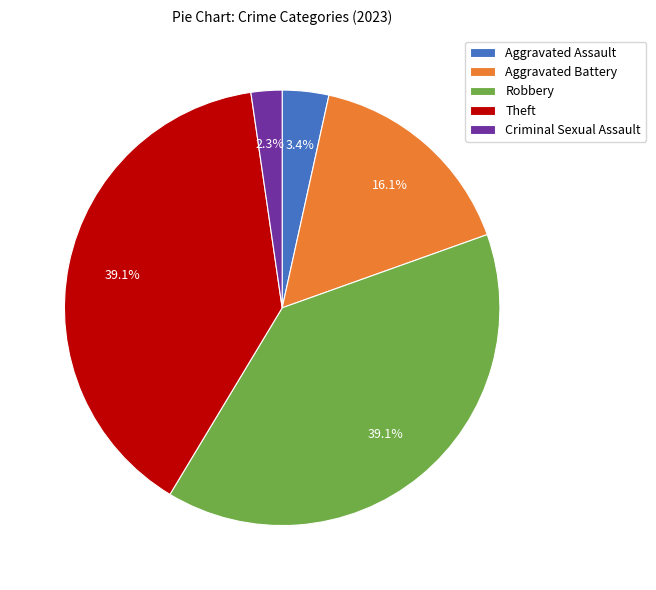

Which slice is the smallest?

Criminal Sexual Assault